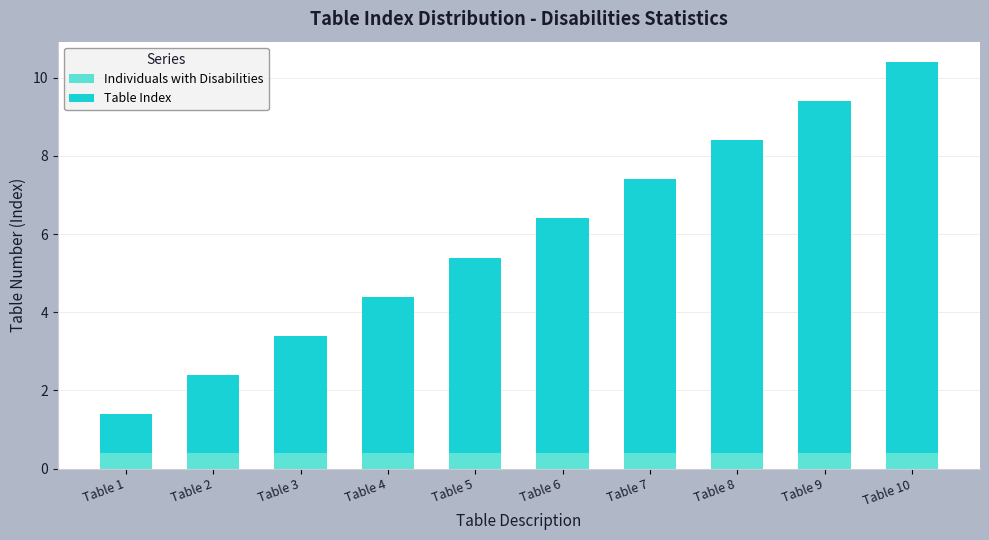

What is the sum of the Individuals with Disabilities values at Table 4 and Table 7?

0.8